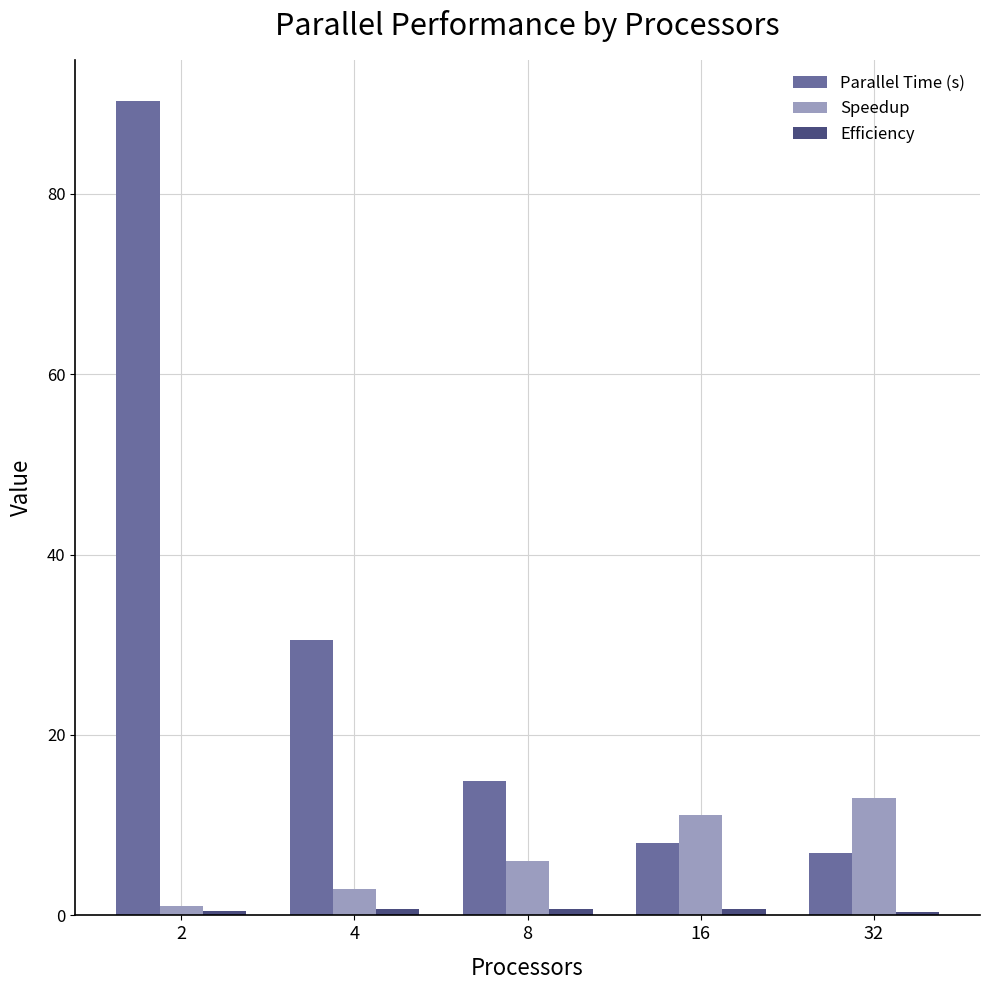

Does the chart contain any negative values?

No